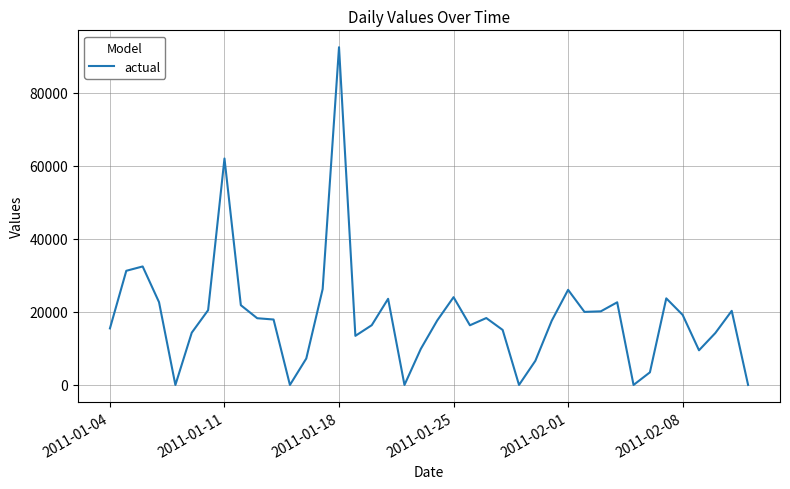

What is the sum of all values?

740417.8